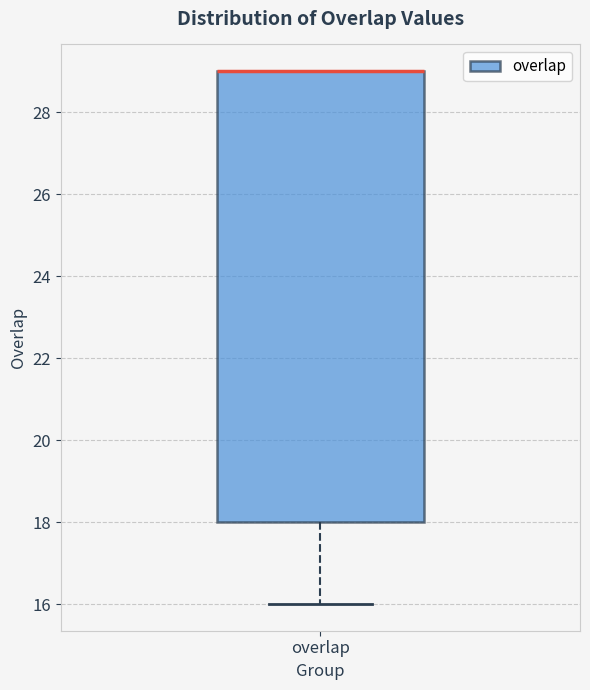

Read this box plot against the y-axis: the position of the median line, the range covered by the box, and the ends of both whiskers. The values are not printed on the chart, so give them approximately, as read against the axis.

median 29 (drawn on the box's upper edge), box 18 to 29, whiskers 16 to 29